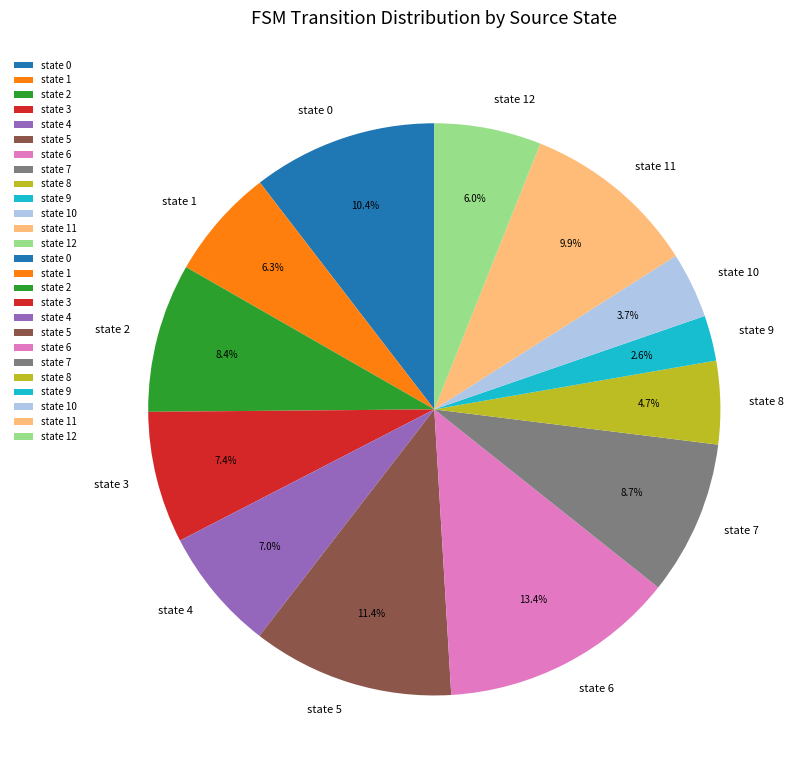

True or false: state 0 accounts for 1% of the total.

False